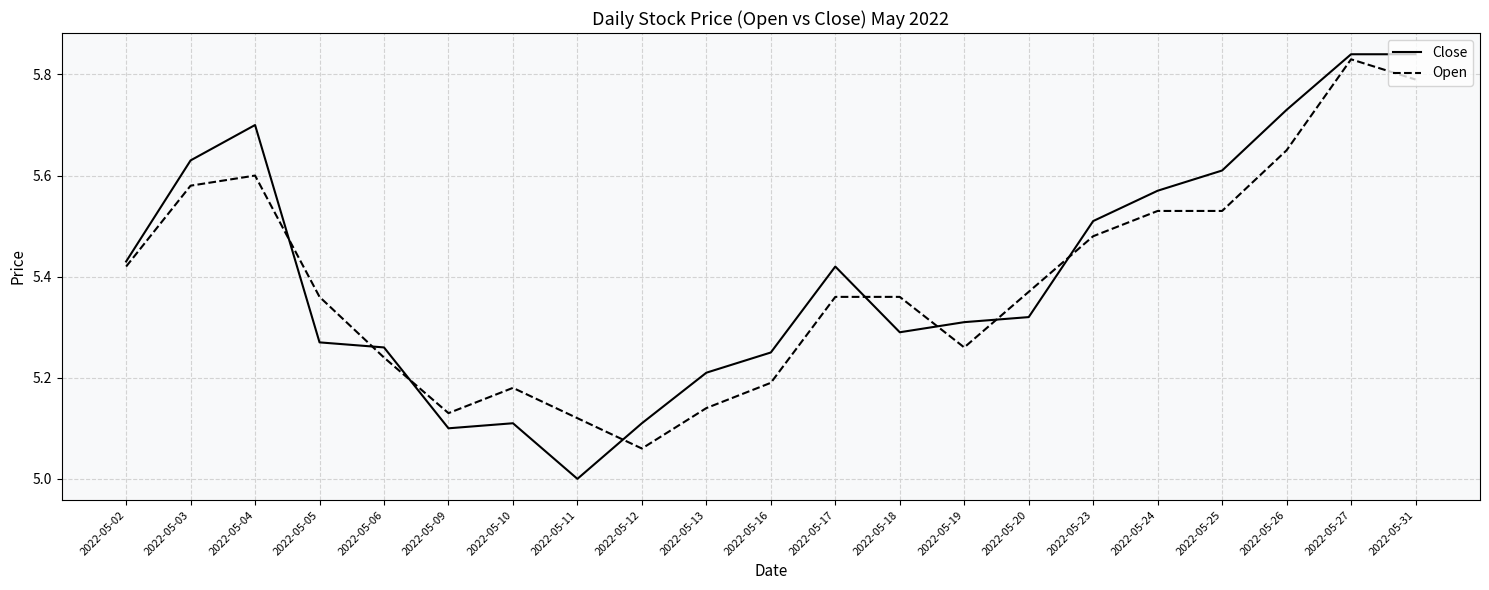

What is the total value across all series at 2022-05-09?

10.2